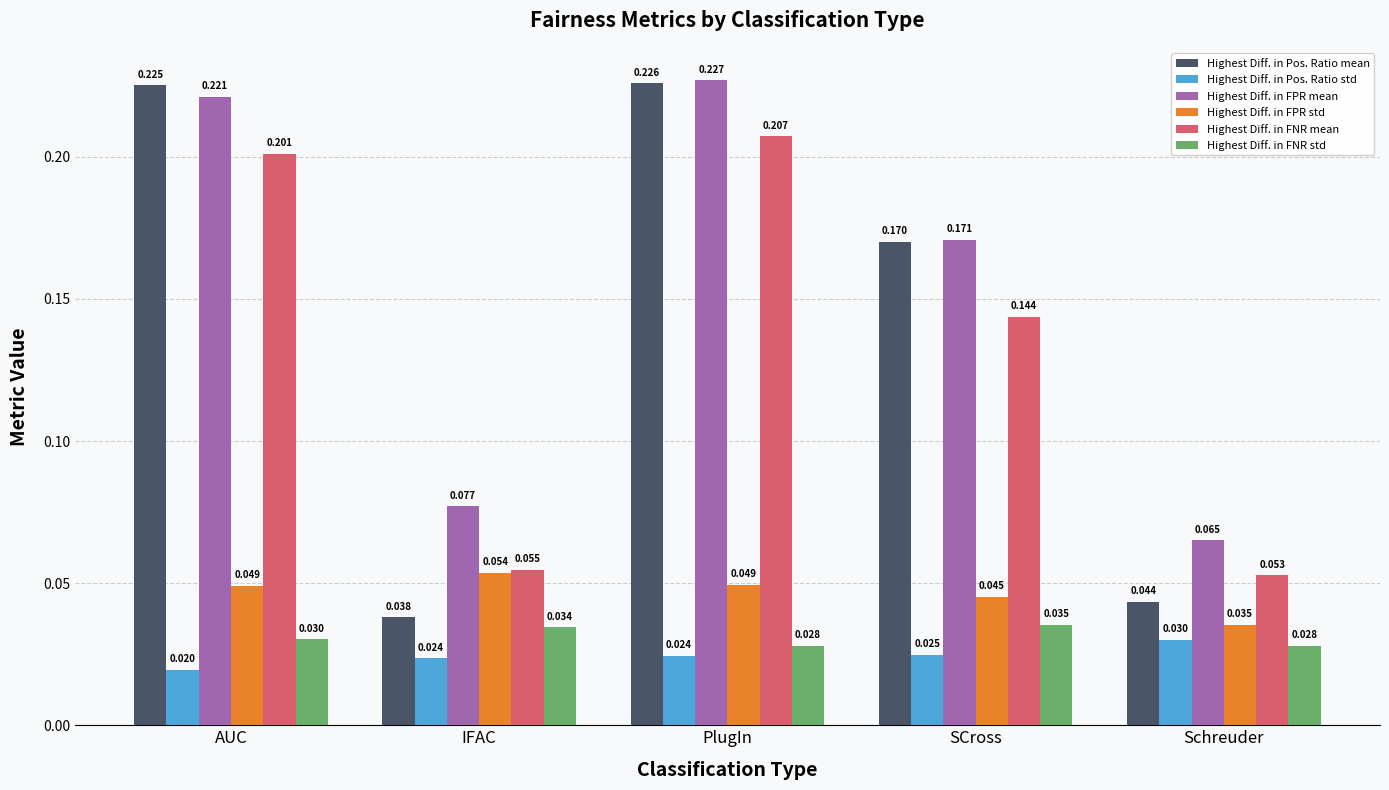

What is the label of the 5th bar from the left?

Schreuder